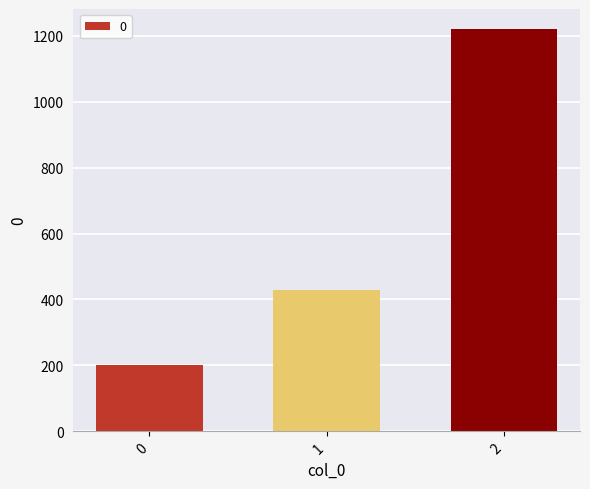

Between 1 and 0, which is larger?

1